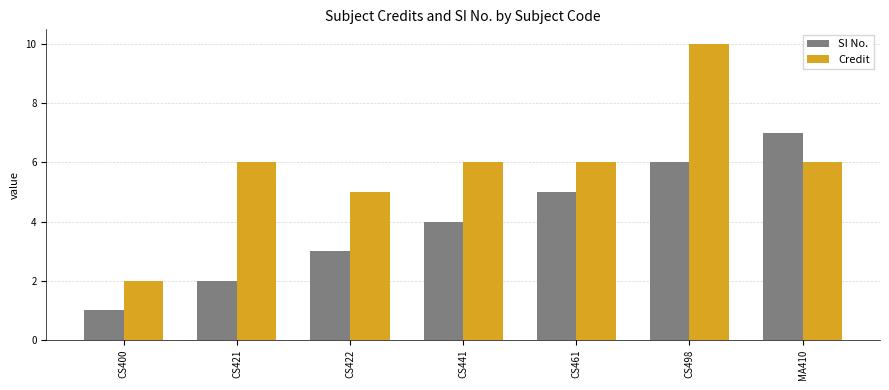

Which series has the widest spread of values?

Credit